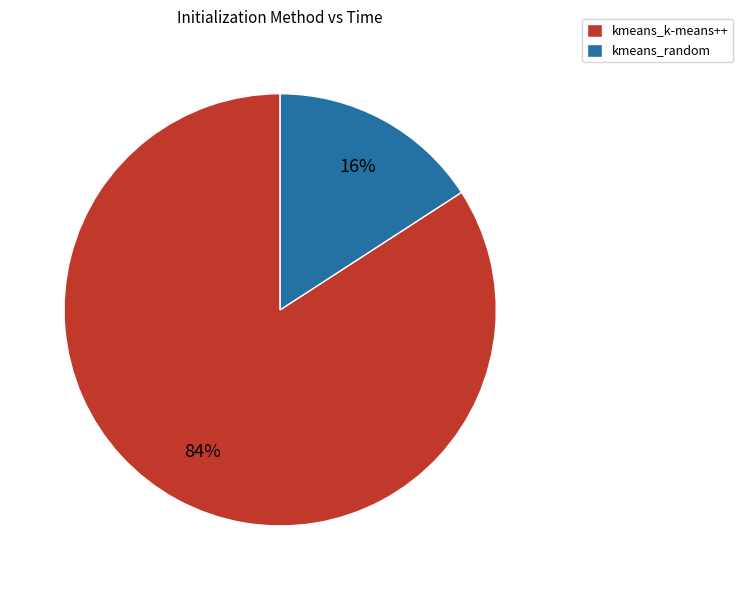

Combined, do kmeans_k-means++ and kmeans_random account for over 50%?

Yes